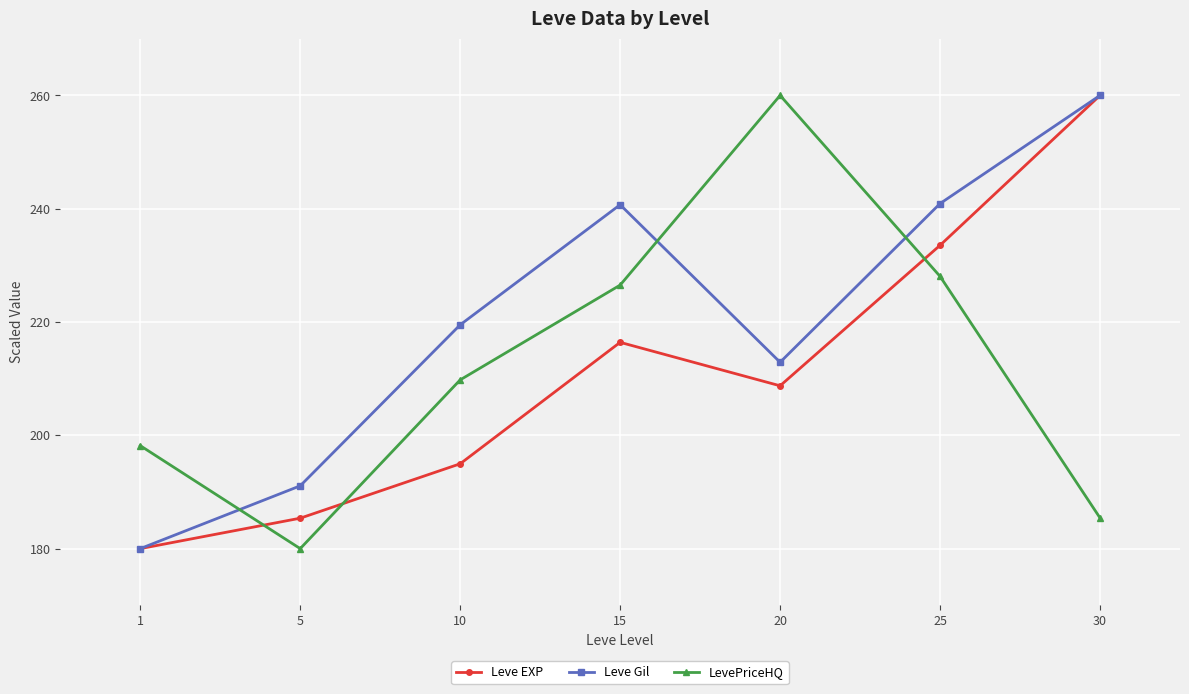

How many series are shown in this chart?

3